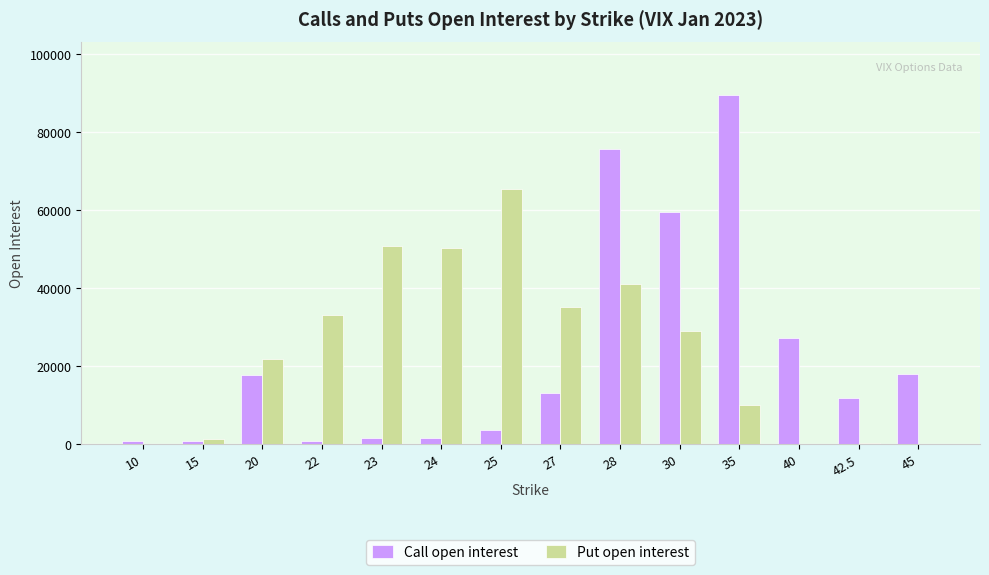

True or false: Call open interest has a value of 18100 at 45.

True